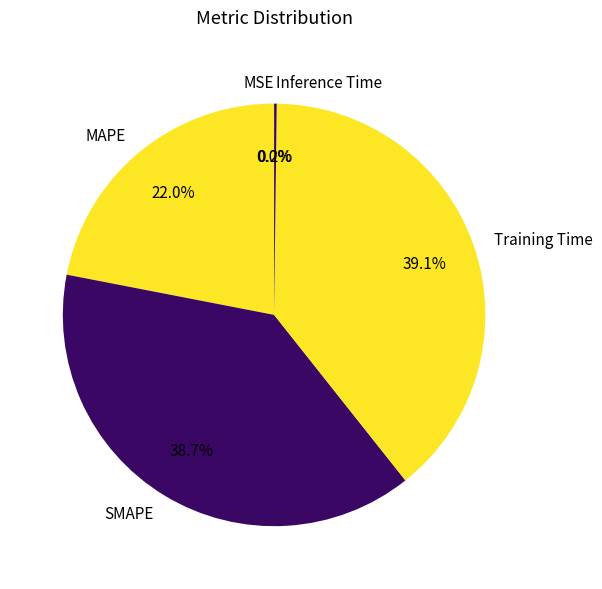

Between MAPE and SMAPE, which is larger?

SMAPE